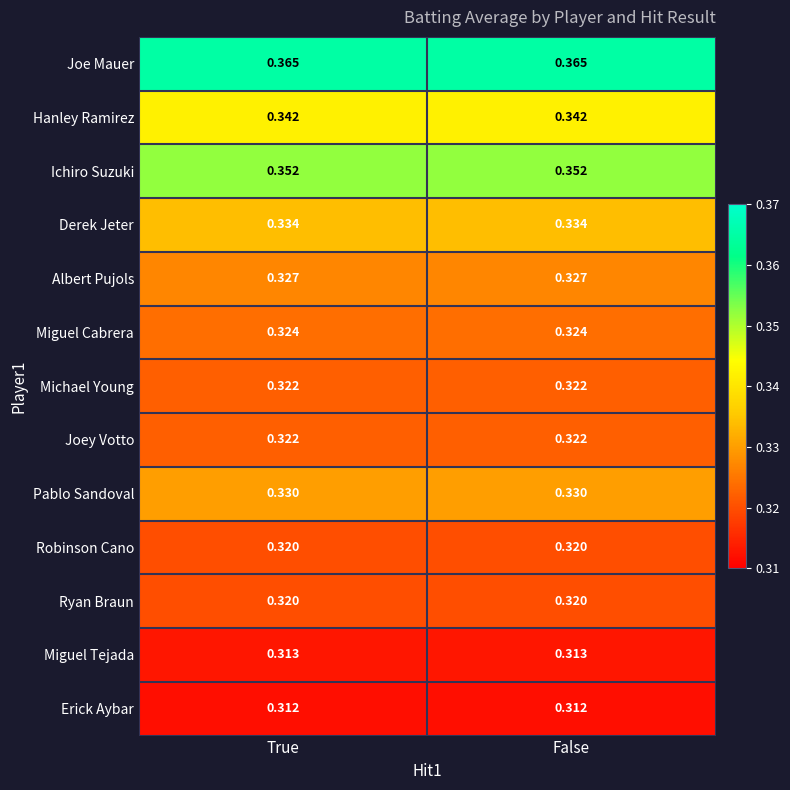

Is the value of Michael Young at True greater than the value of Derek Jeter at False?

No